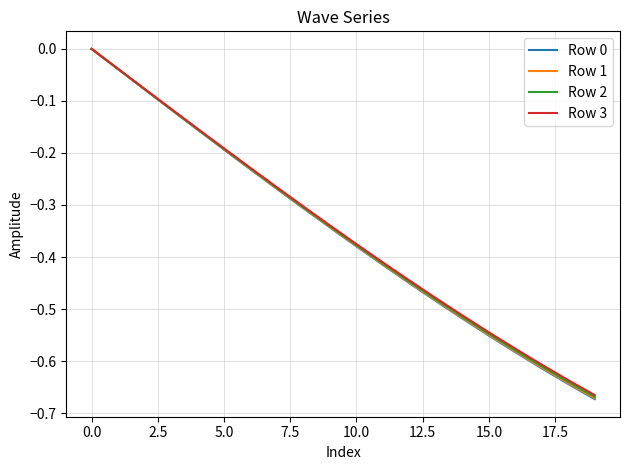

Does the chart have visible grid lines?

Yes